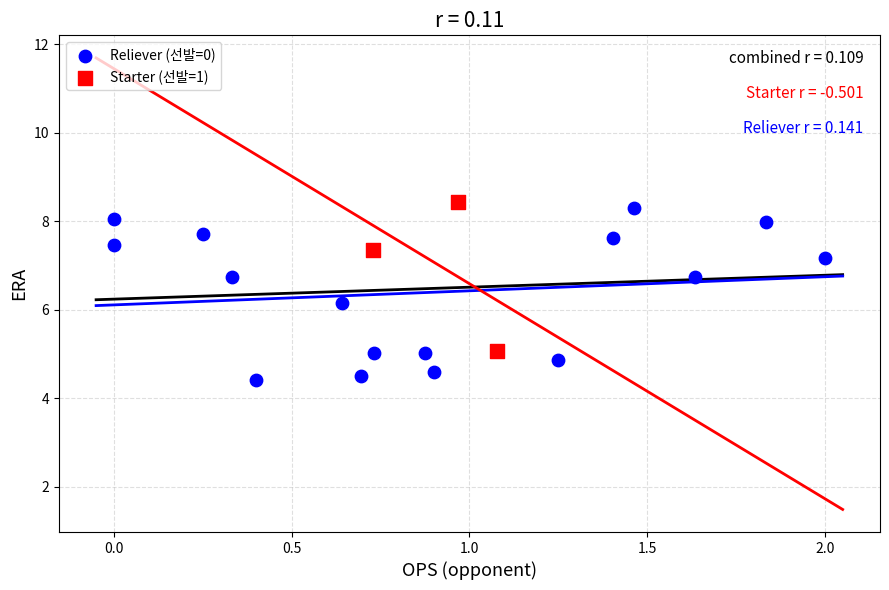

Which series reaches the minimum Y coordinate?

Reliever (선발=0)